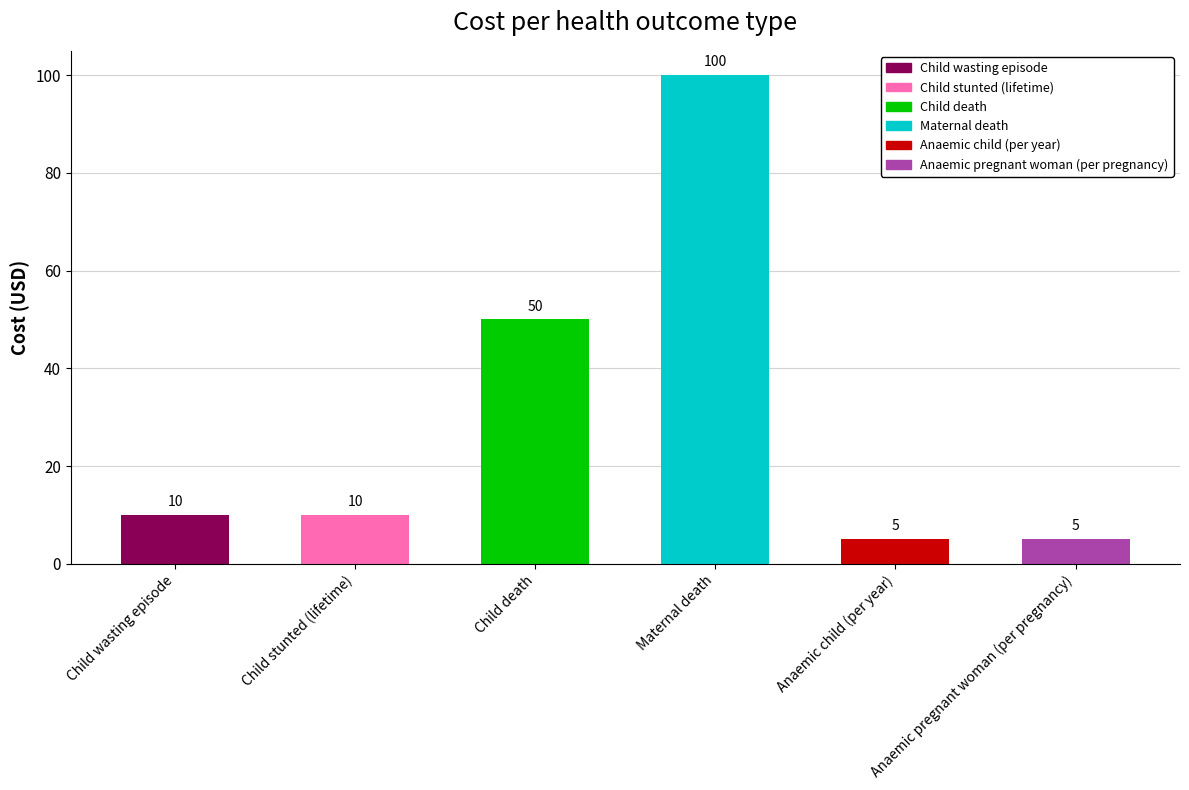

True or false: the data shows 10 at Child stunted (lifetime).

True